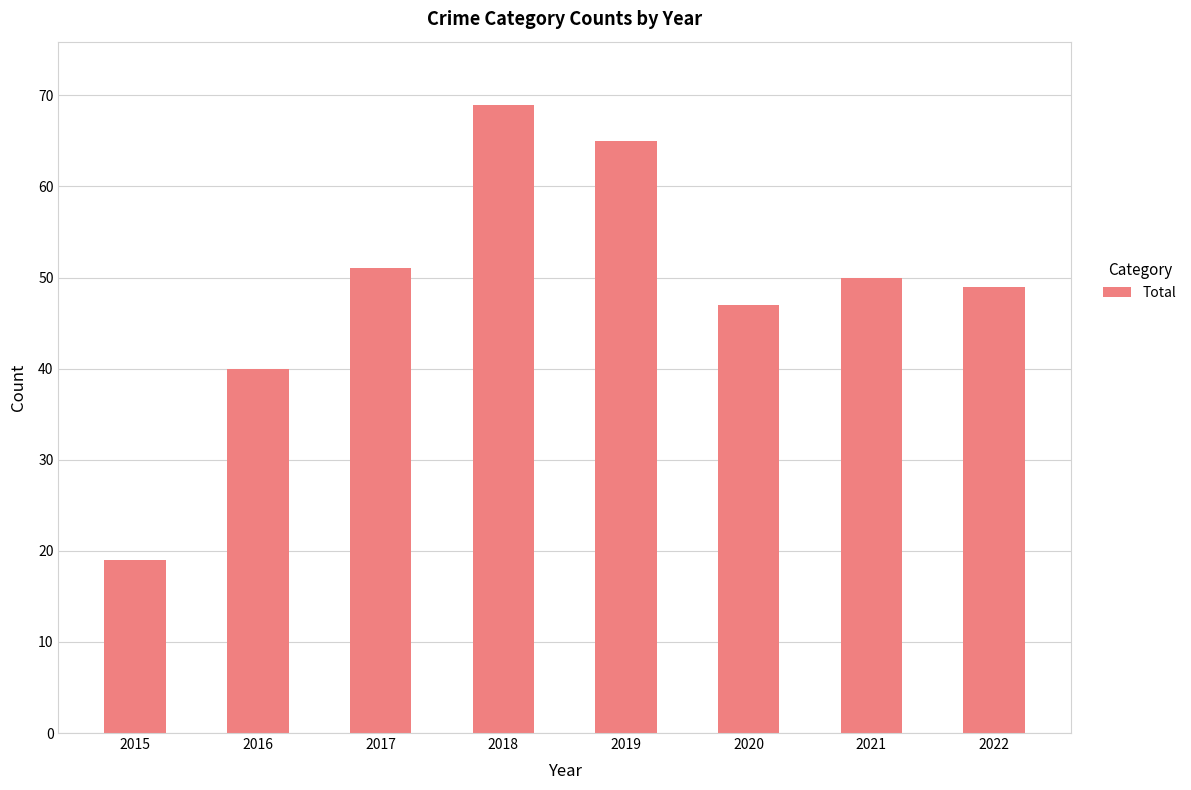

What is the value of the 4th bar from the left?

69